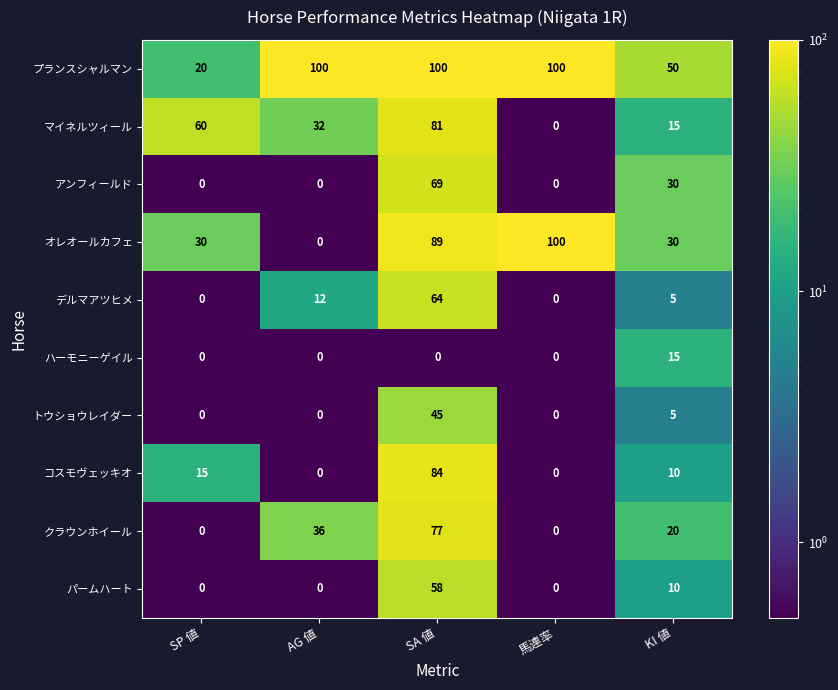

What is the sum of the デルマアツヒメ values at SP 値 and AG 値?

12